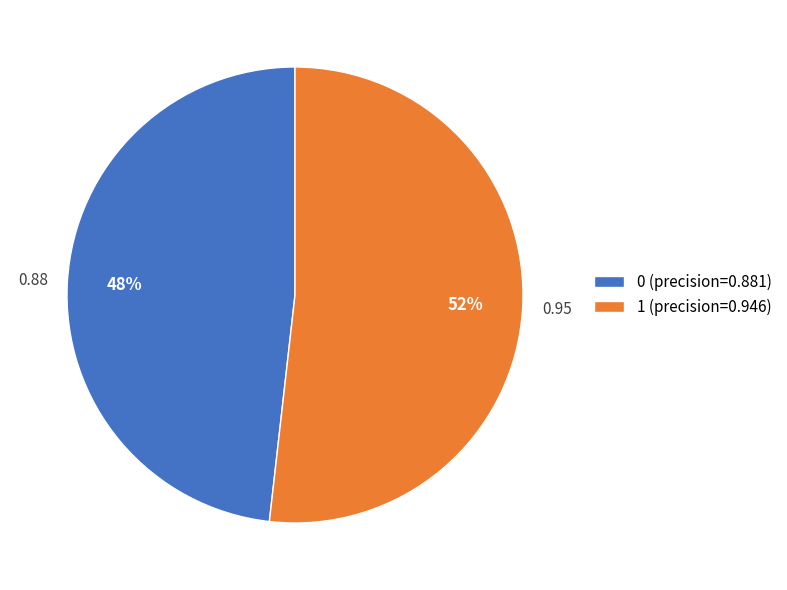

Combined, do 0 (precision=0.881) and 1 (precision=0.946) account for over 50%?

Yes